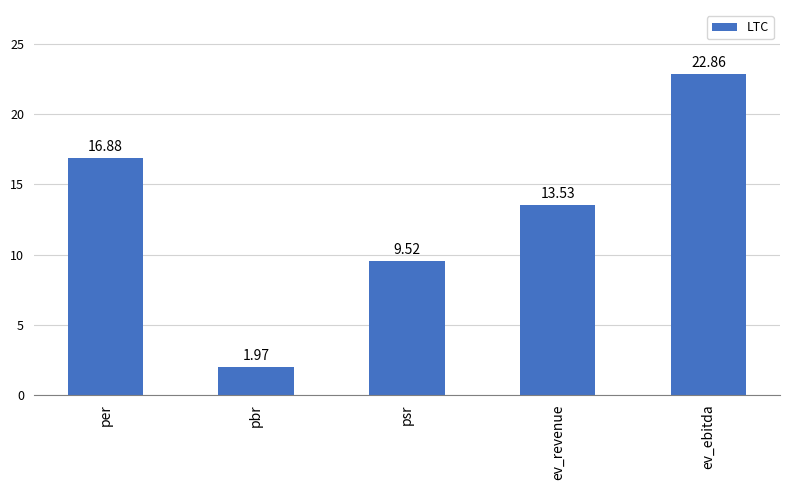

Is it true that the value at psr is 9.5?

True